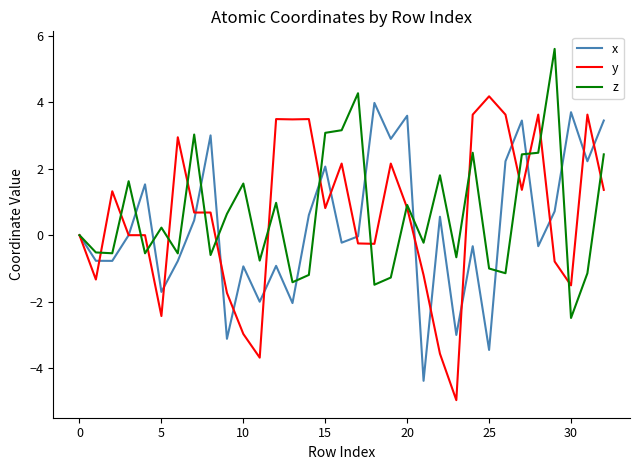

How many lines are shown in the chart?

3